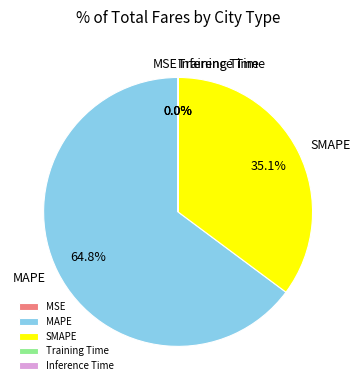

Which category has the biggest portion of the pie?

MAPE